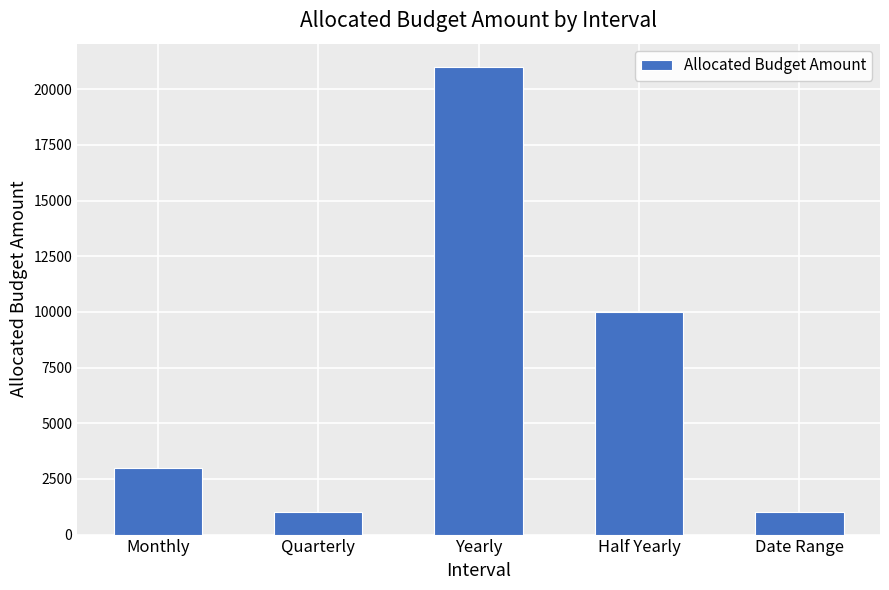

How many values are between 1000 and 10000?

4